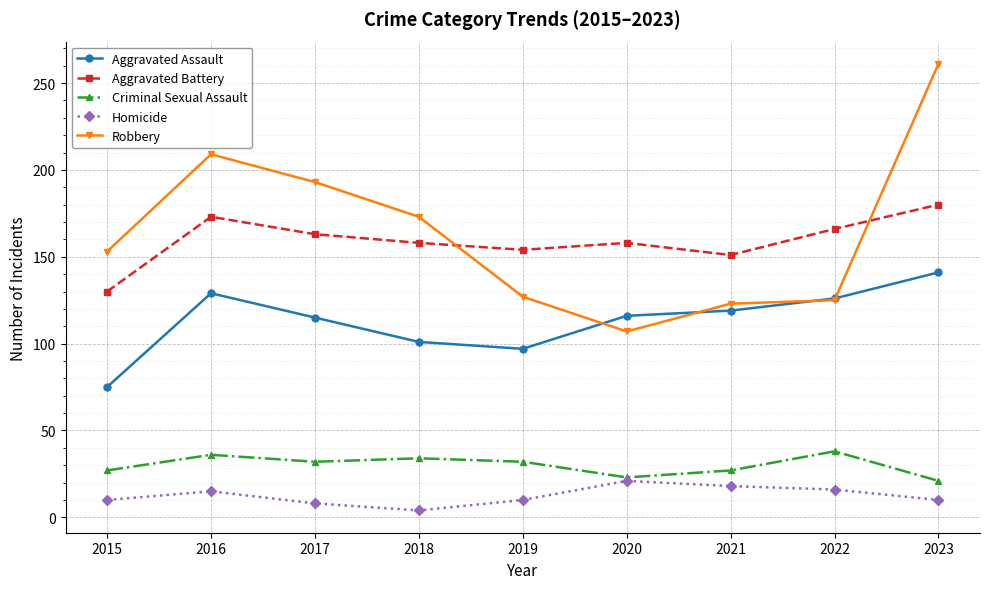

Is it true that Robbery equals 209 at 2016?

True